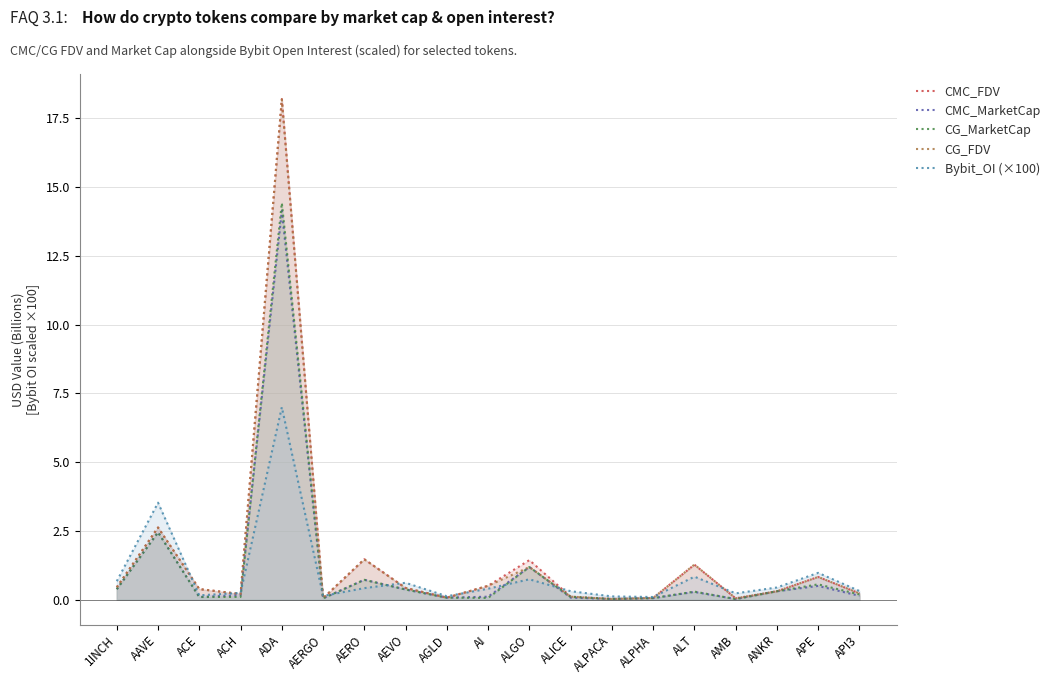

Is it true that CG_MarketCap equals 0.7 at AERO?

True